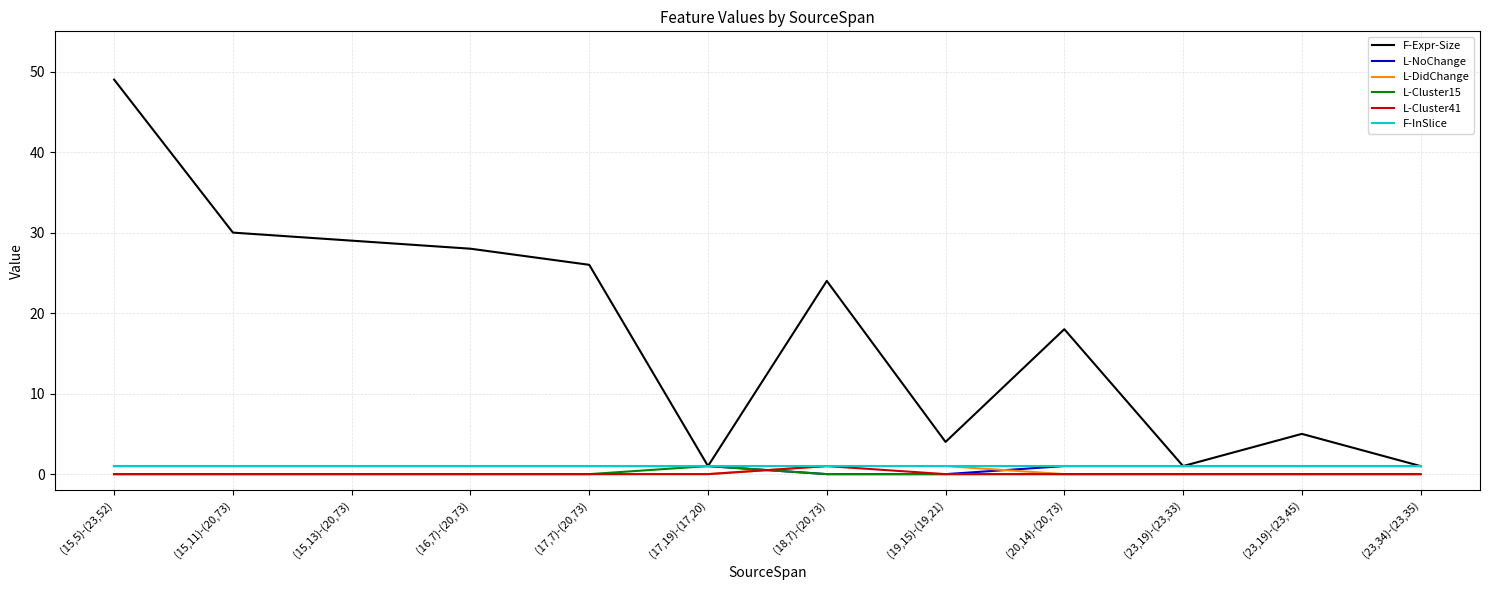

Is it true that F-InSlice equals 1 at (17,7)-(20,73)?

True